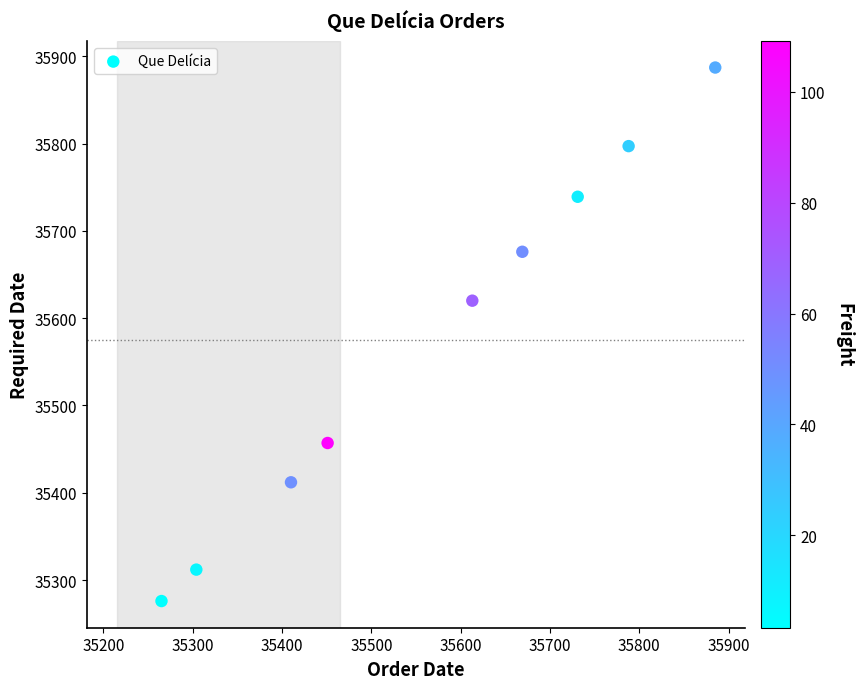

What is the range of X values (max minus min)?

620